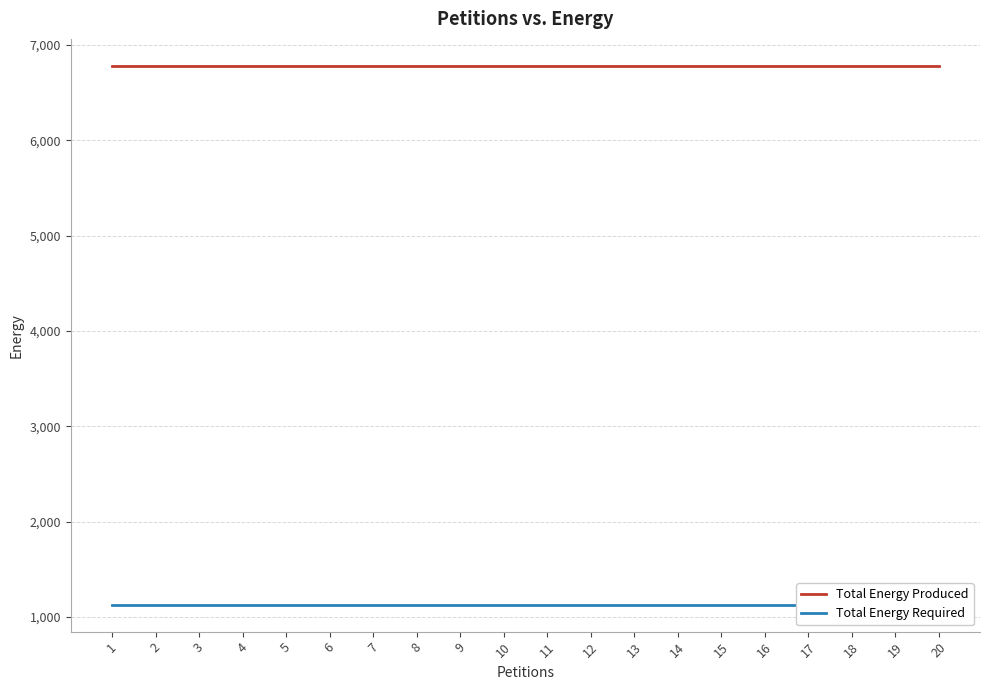

Count the number of categories in the chart.

20